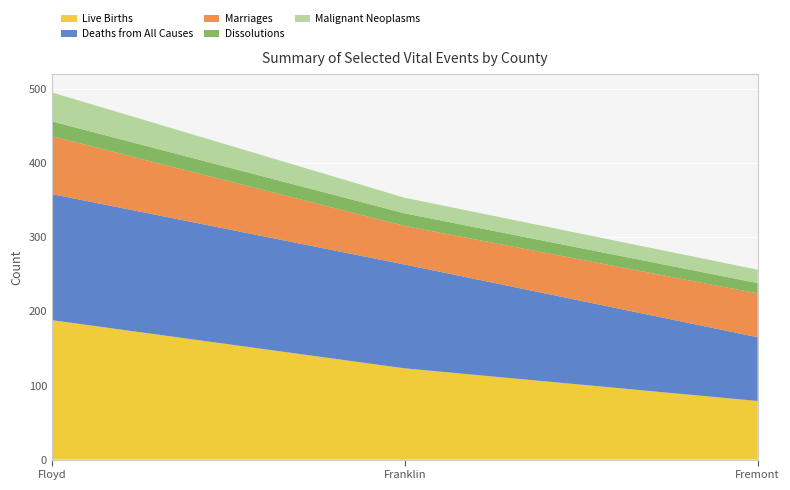

Reading left to right, list all the values displayed in this chart.

Live Births: 188	123	79
Deaths from All Causes: 170	140	86
Marriages: 78	52	59
Dissolutions: 20	17	14
Malignant Neoplasms: 39	21	18